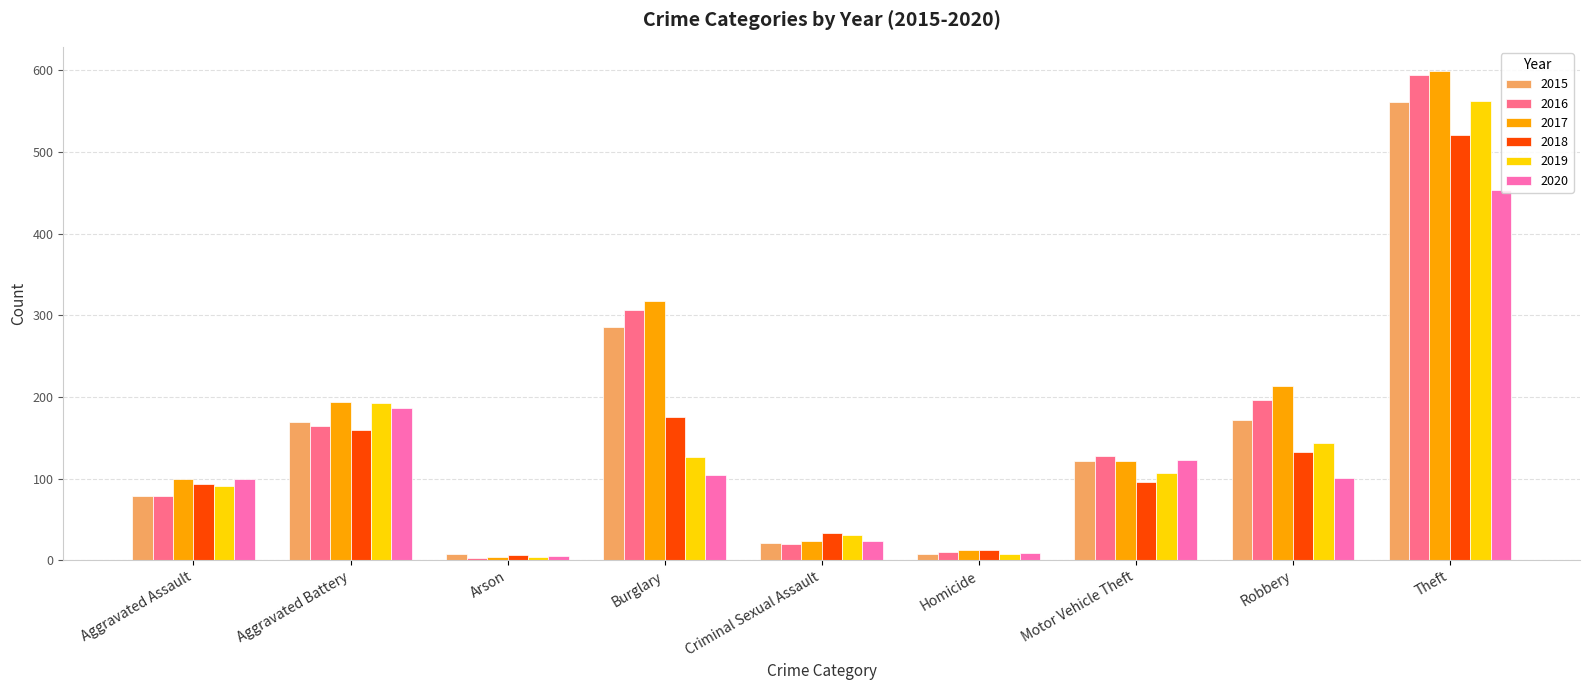

What is the total value across all series at Aggravated Battery?

1066